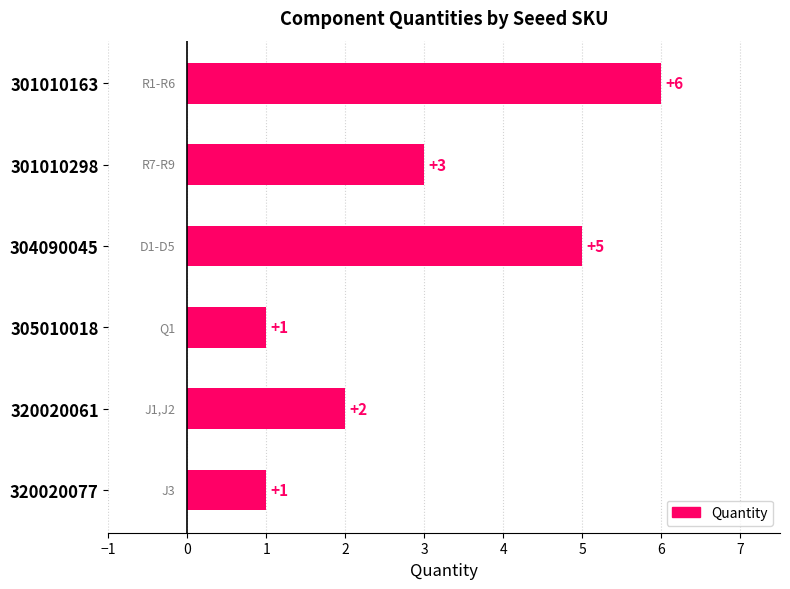

Approximately how many times larger is the value at 301010298 compared to 305010018?

3.0